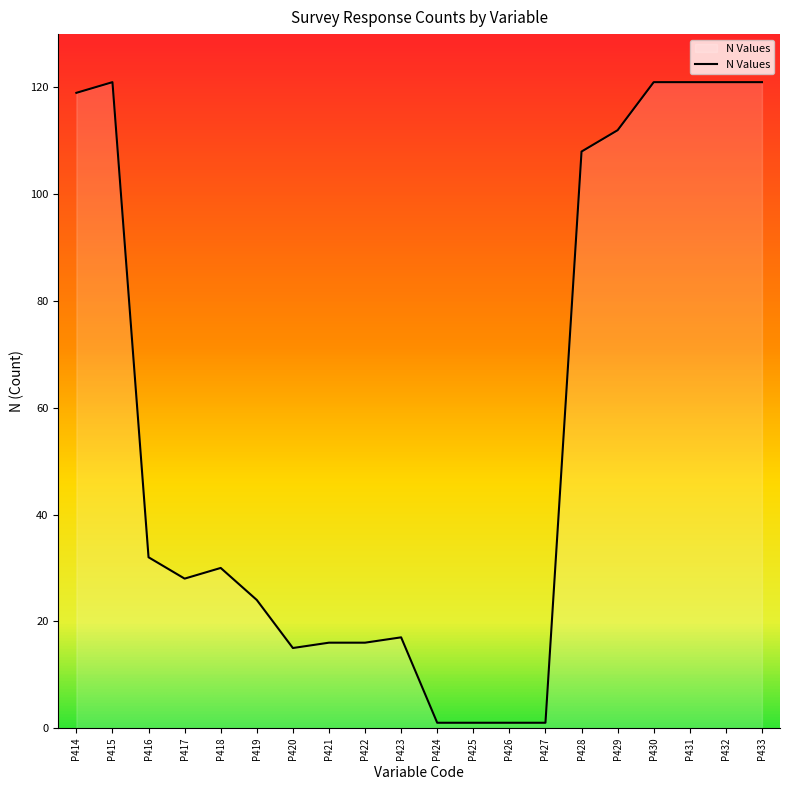

What is the sum of all values?

1126